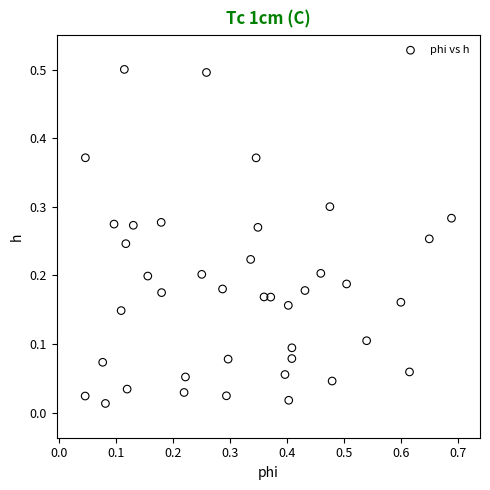

What is the range of Y values (max minus min)?

0.5